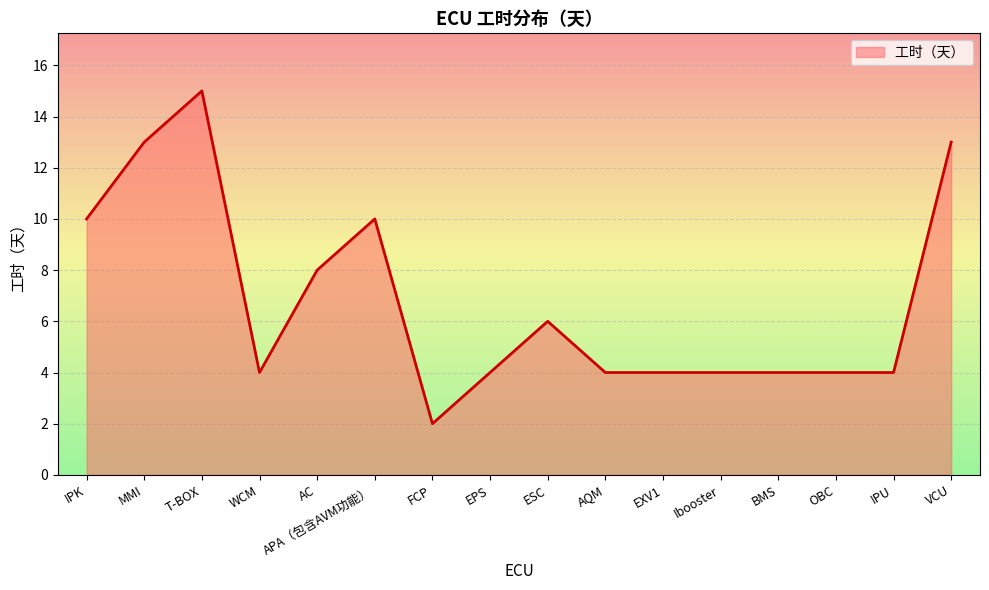

Read the value at AQM.

4